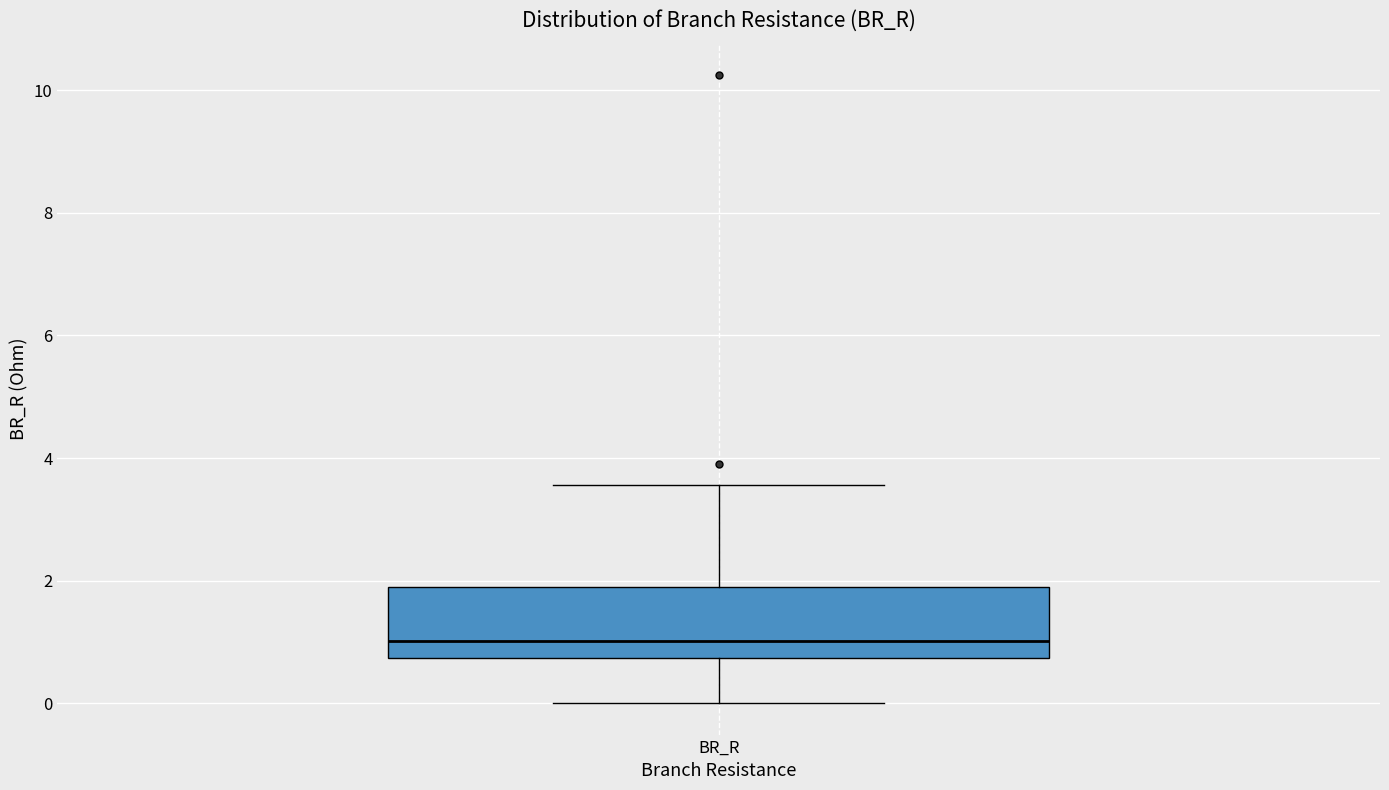

Transcribe this box plot: give where the median line is, the range the box spans, and where the two whiskers end, as read against the y-axis. The values are not printed on the chart, so give them approximately, as read against the axis.

median 1.0, box 0.8 to 1.8, whiskers 0.0 to 3.6